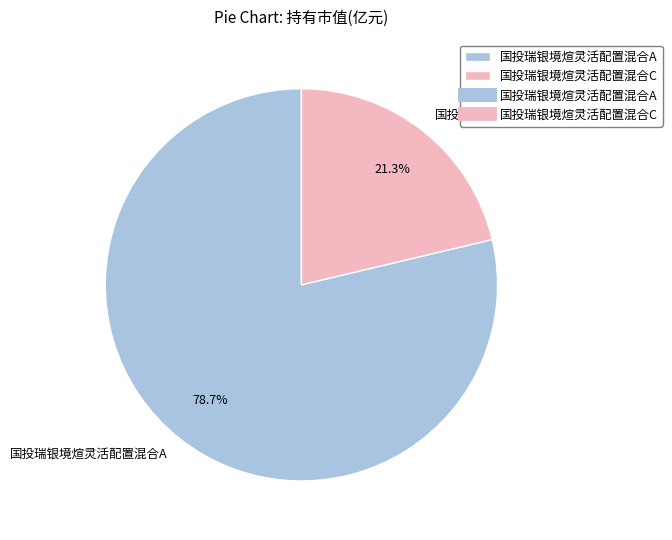

Which category has the biggest portion of the pie?

国投瑞银境煊灵活配置混合A